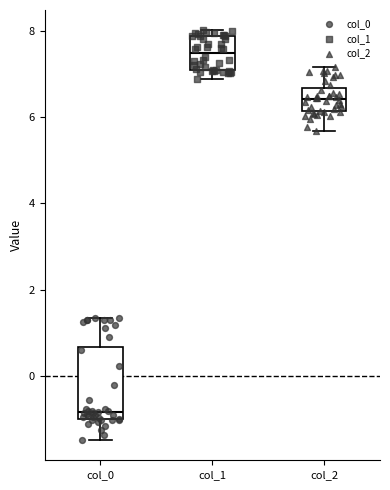

Reading left to right, read every box against the y-axis: the position of its median line, the range the box covers, and the ends of its whiskers. The values are not printed on the chart, so give them approximately, as read against the axis.

col_0: median -0.8, box -1.0 to 0.6, whiskers -1.4 to 1.4
col_1: median 7.4, box 7.0 to 7.8, whiskers 6.8 to 8.0
col_2: median 6.4, box 6.2 to 6.6, whiskers 5.6 to 7.2